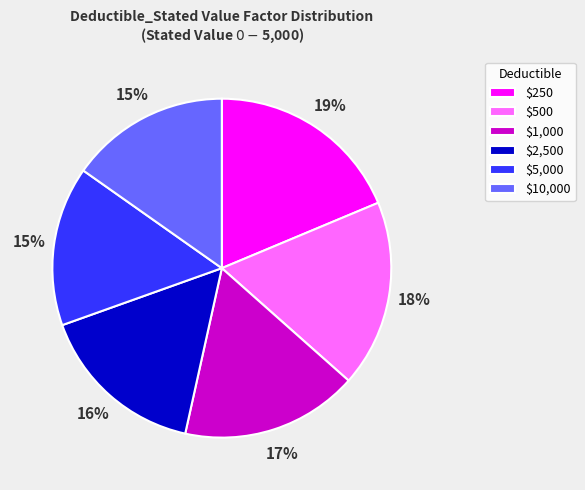

Is it true that $250 is 19% of the pie?

True